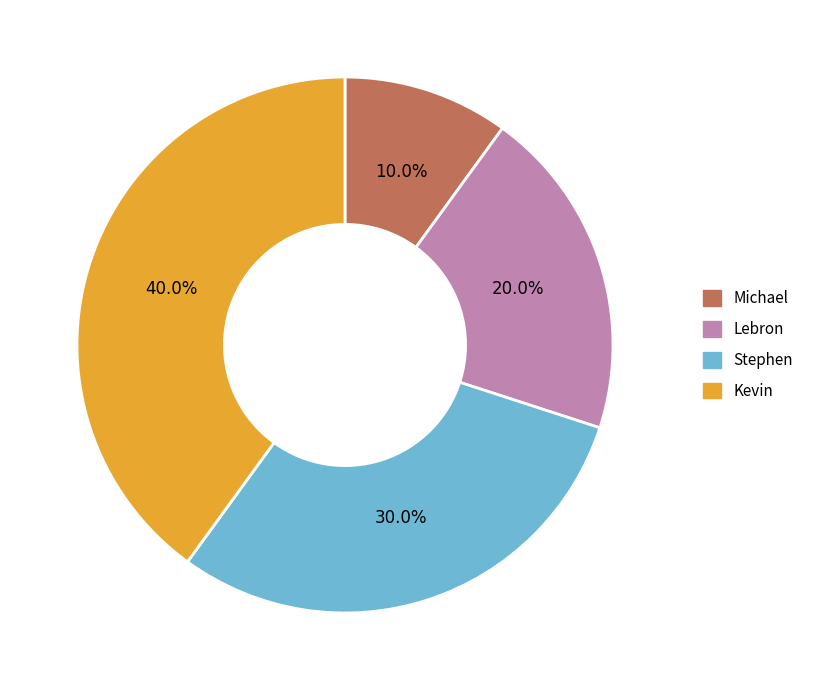

Combined, what portion of the pie is Stephen and Michael?

40.0%